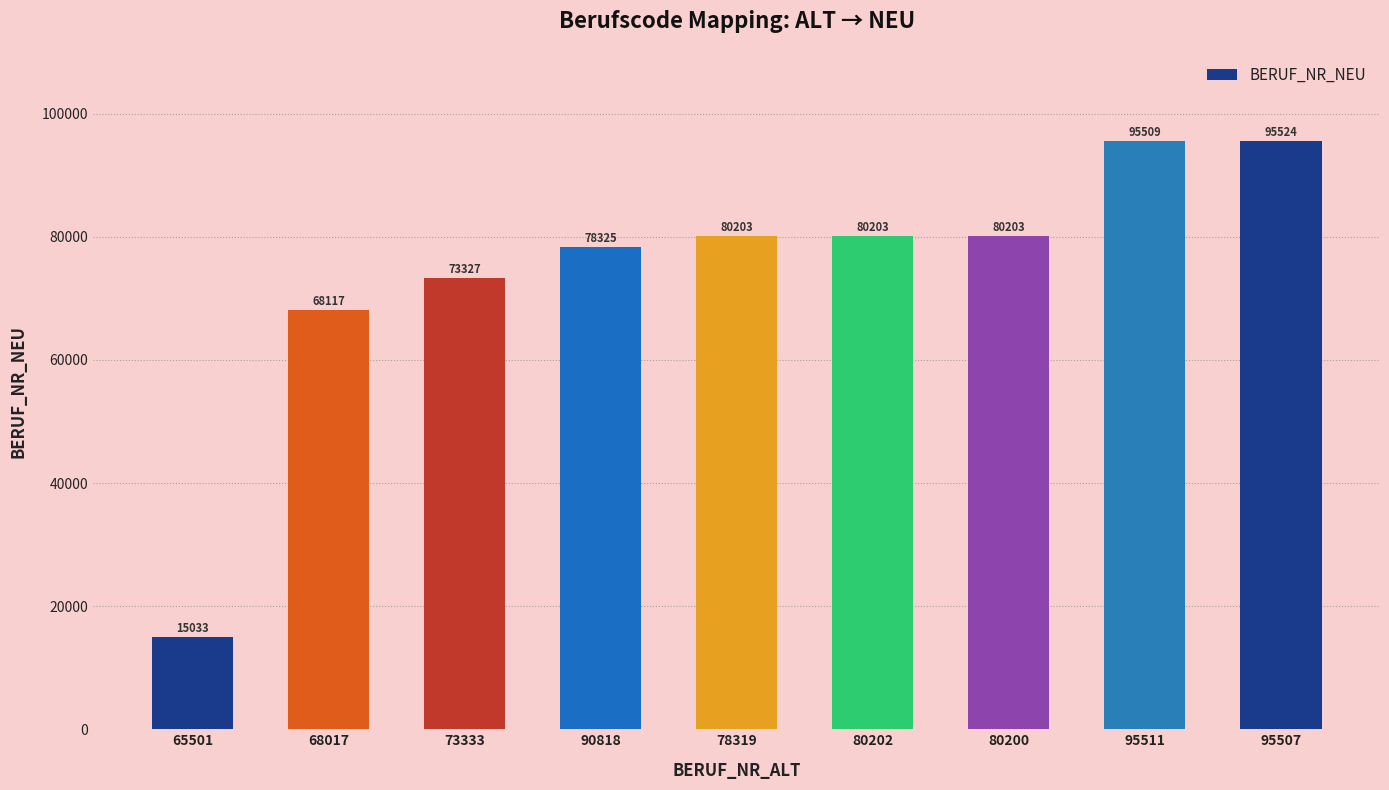

Are the bars grouped side by side (vs. stacked)?

No